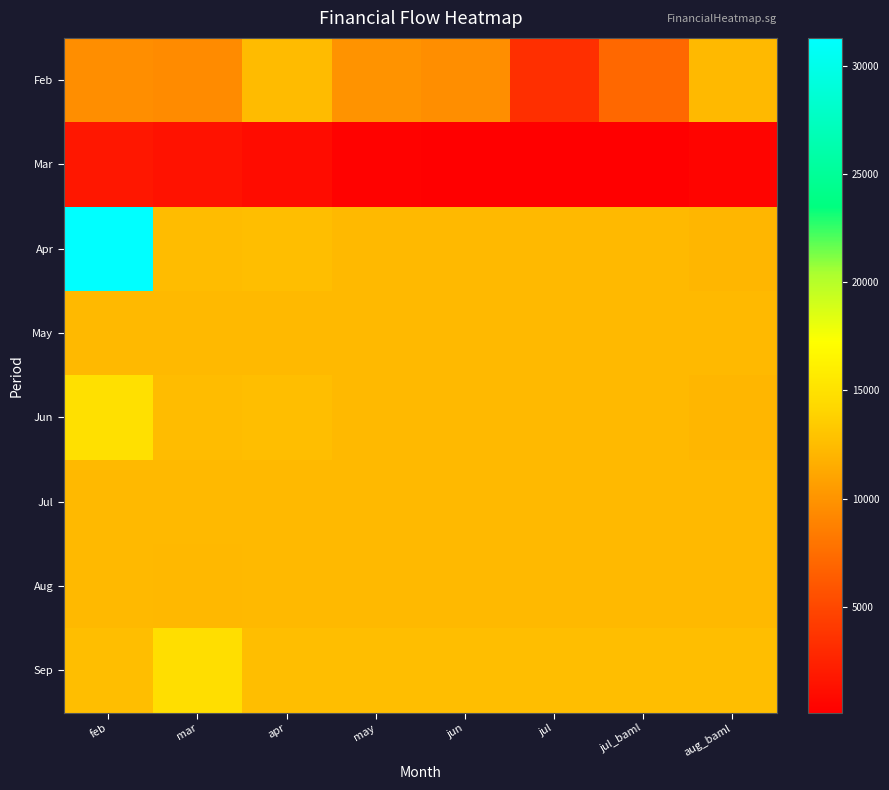

Reading right to left, list all the values displayed in this chart.

Feb: aug_baml=12332.0	jul_baml=7115.0	jul=3330.0	jun=9648.6	may=9956.8	apr=12440.3	mar=9439.0	feb=9662.8
Mar: aug_baml=400.0	jul_baml=150.0	jul=94.0	jun=140.0	may=300.0	apr=1000.0	mar=1350.0	feb=1736.0
Apr: aug_baml=12130.0	jul_baml=12330.3	jul=12330.0	jun=12332.0	may=12330.0	apr=12608.0	mar=12480.0	feb=31314.4
May: aug_baml=12330.3	jul_baml=12330.3	jul=12330.3	jun=12330.3	may=12330.3	apr=12330.3	mar=12330.3	feb=12330.3
Jun: aug_baml=12130.0	jul_baml=12330.3	jul=12330.0	jun=12332.0	may=12330.0	apr=12608.0	mar=12480.0	feb=14873.9
Jul: aug_baml=12330.3	jul_baml=12330.3	jul=12330.3	jun=12330.3	may=12330.3	apr=12330.3	mar=12330.3	feb=12330.3
Aug: aug_baml=12332.0	jul_baml=12332.0	jul=12332.0	jun=12332.0	may=12332.0	apr=12332.0	mar=12240.3	feb=12330.3
Sep: aug_baml=12618.0	jul_baml=12618.0	jul=12618.0	jun=12618.0	may=12618.0	apr=12618.0	mar=14750.7	feb=12618.0